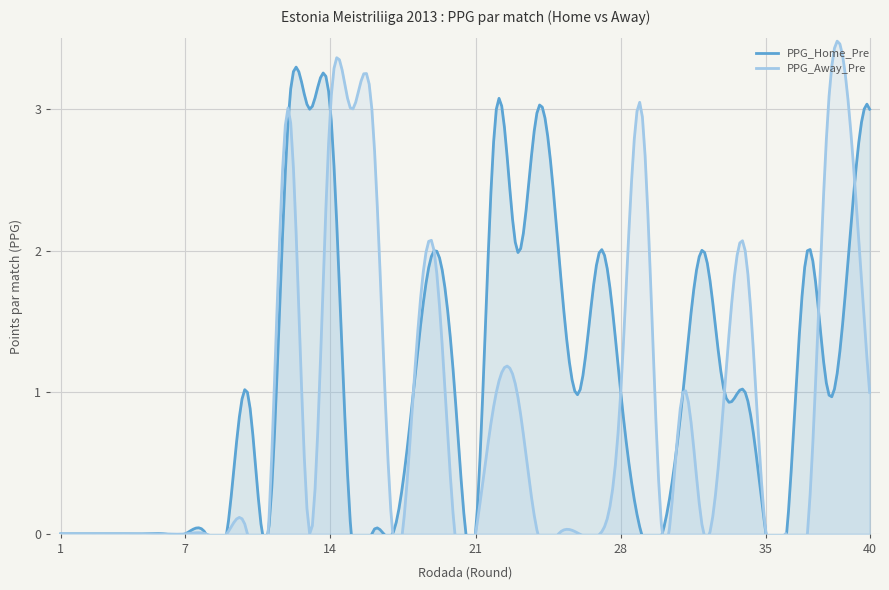

What is the difference between the PPG_Home_Pre values at 11 and 32?

2